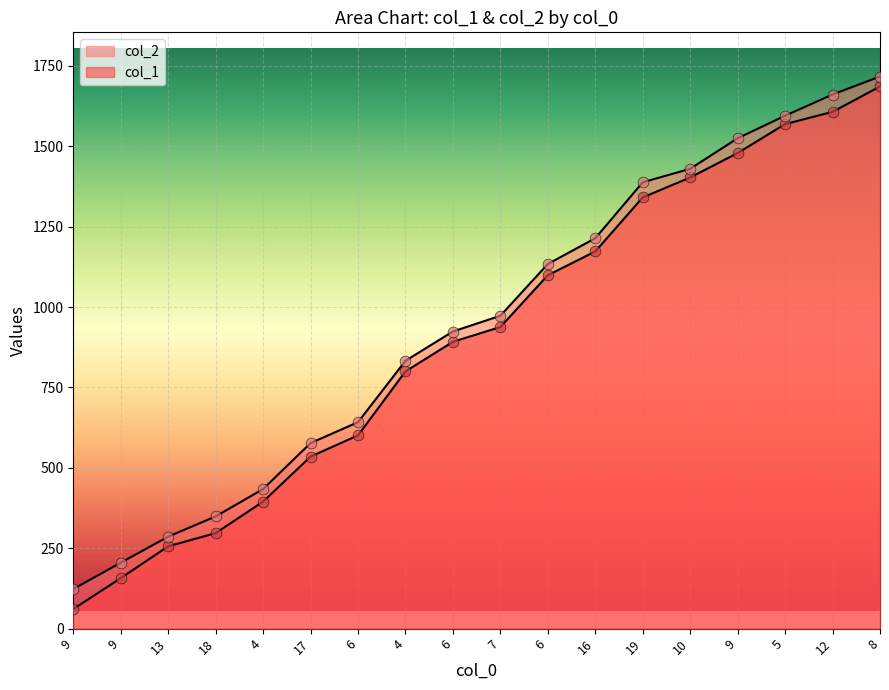

At how many categories does at least one series exceed 156?

17